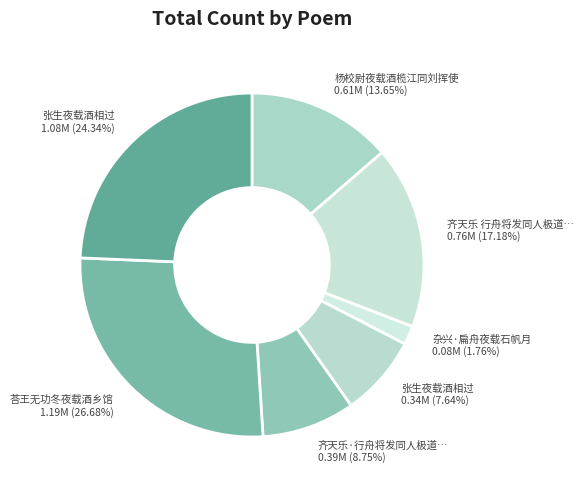

Count the number of slices in the pie.

7